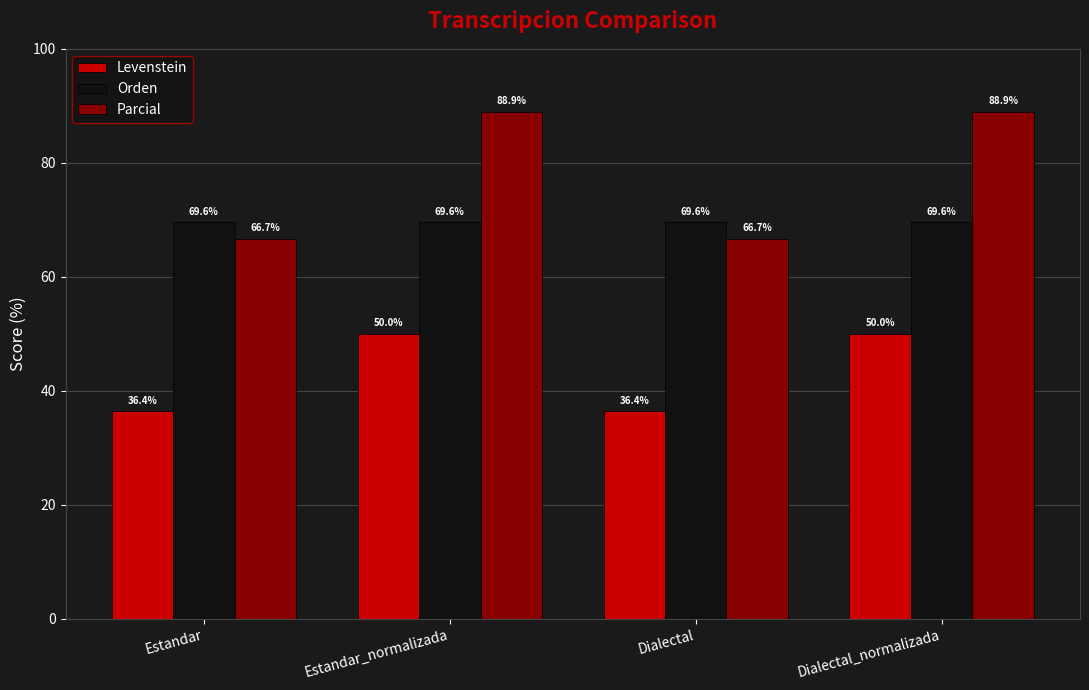

What is the total value across all series at Dialectal_normalizada?

208.5